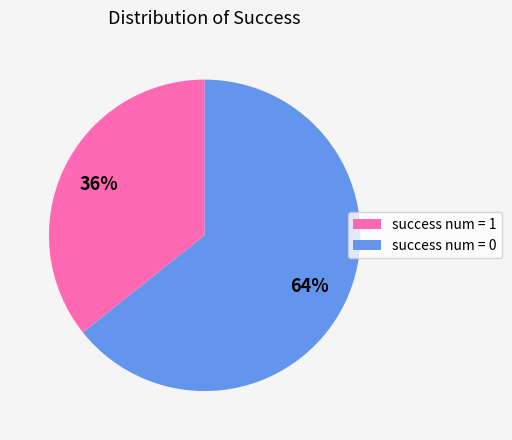

To the nearest percent, what is the average slice percentage?

50%